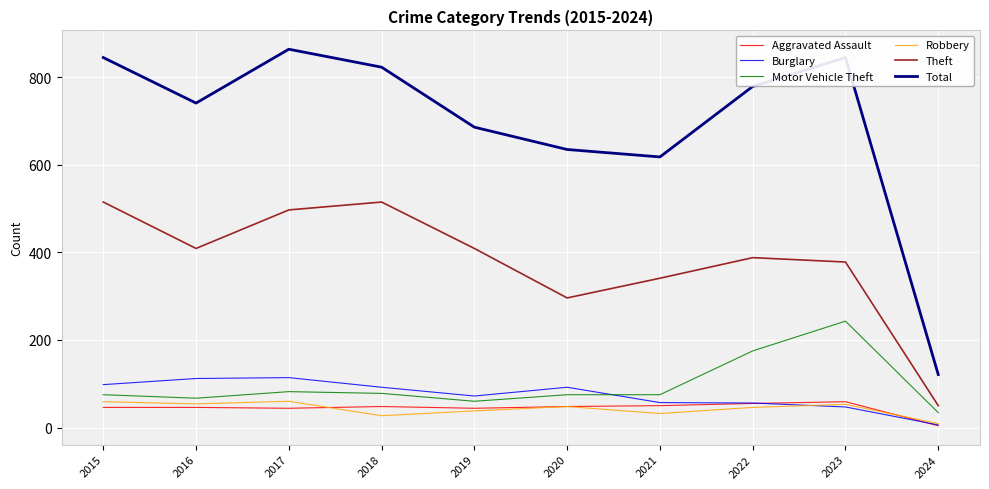

What value does the Aggravated Assault series have at 2022?

55